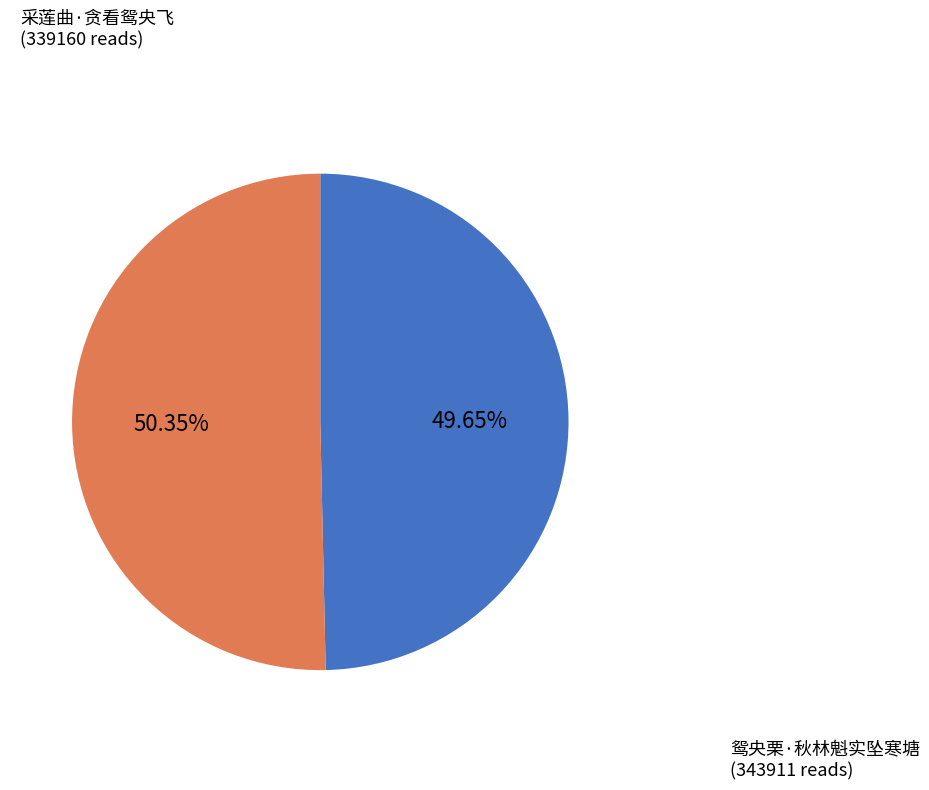

The 采莲曲·贪看鸳央飞 slice represents 60% of the pie. True or false?

False